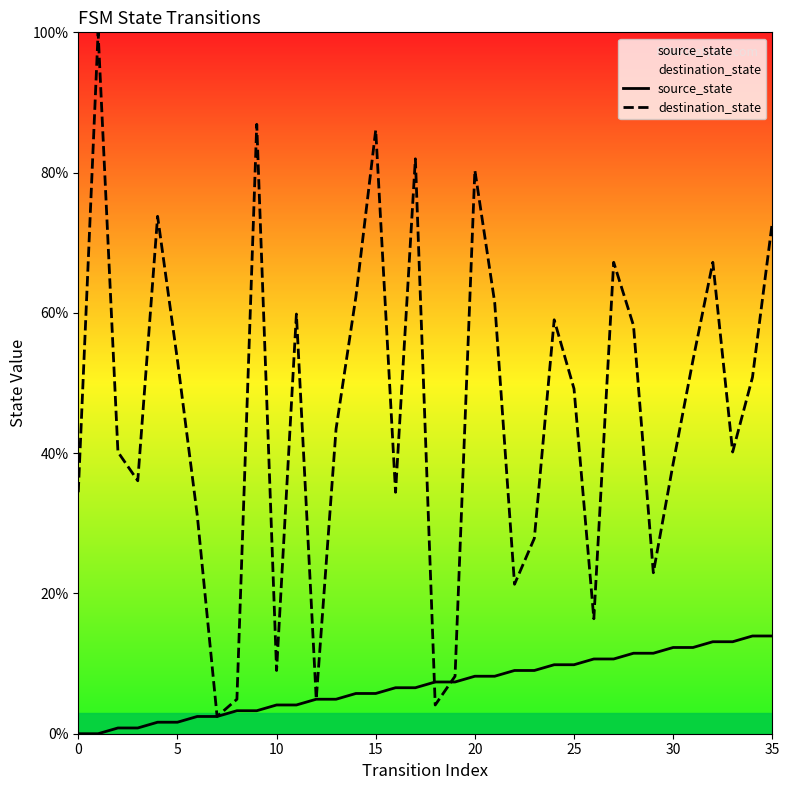

What is the total value across all series at 19?

15.6